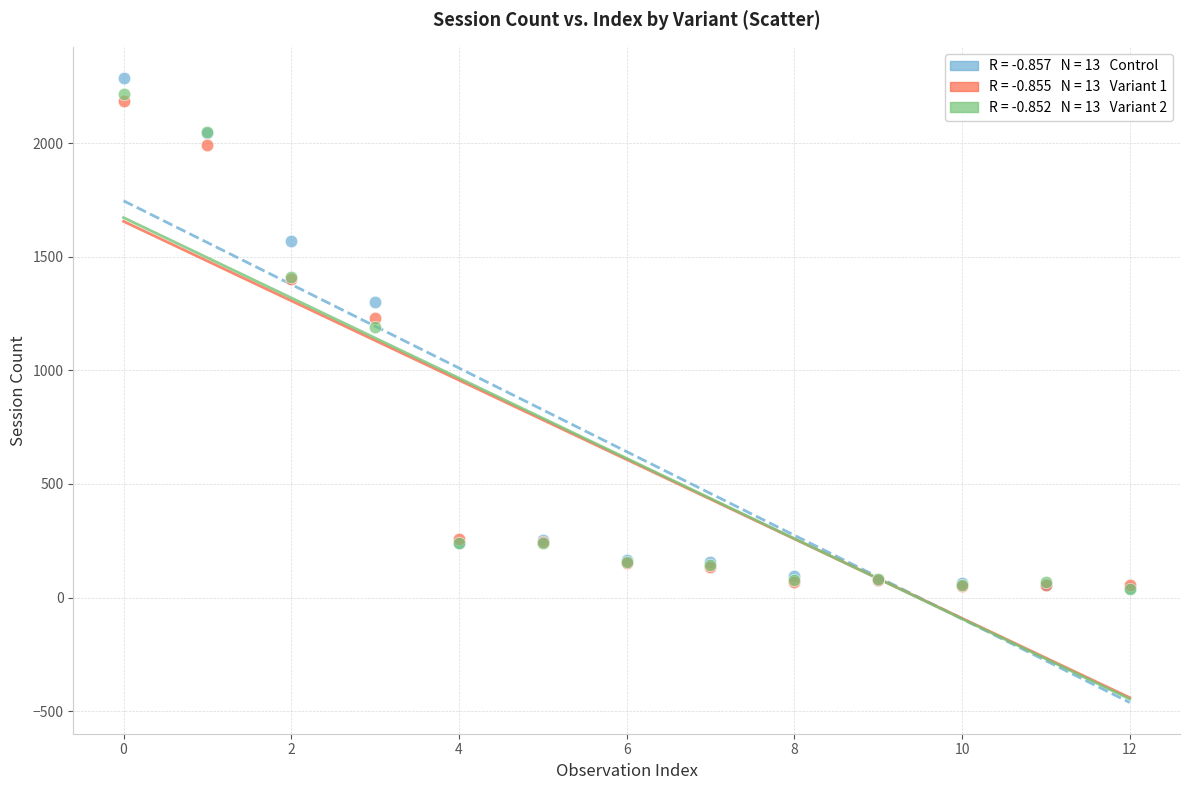

Across all series, what Y value is closest to 1162?

1193